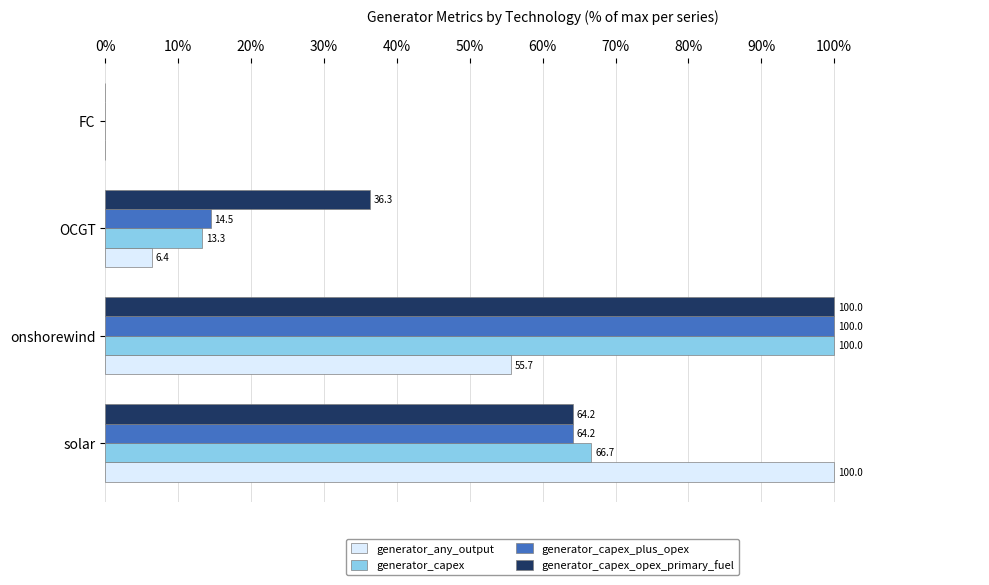

Is the value of generator_capex_plus_opex at OCGT greater than the value of generator_any_output at OCGT?

Yes